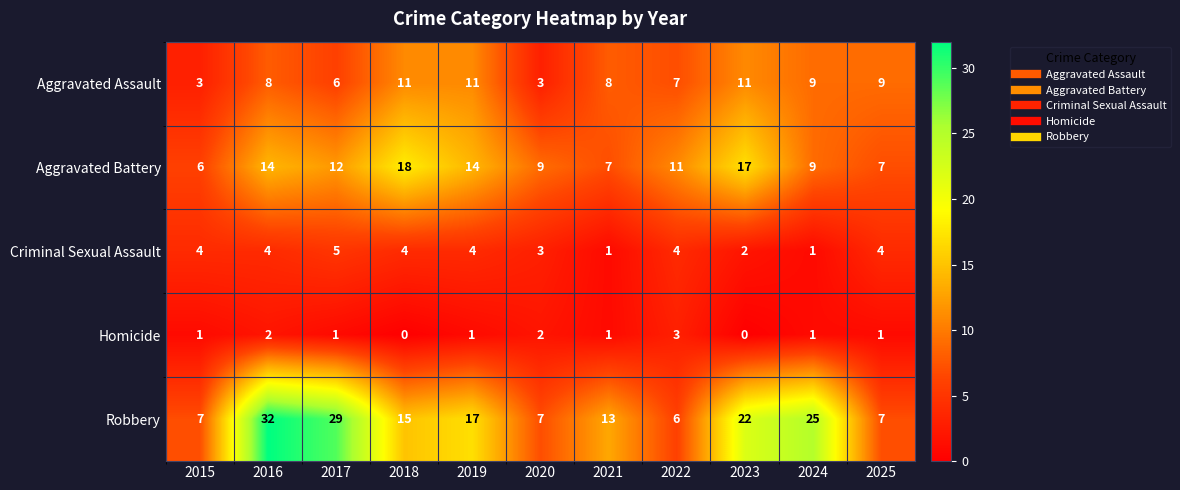

What is the greatest value displayed?

32